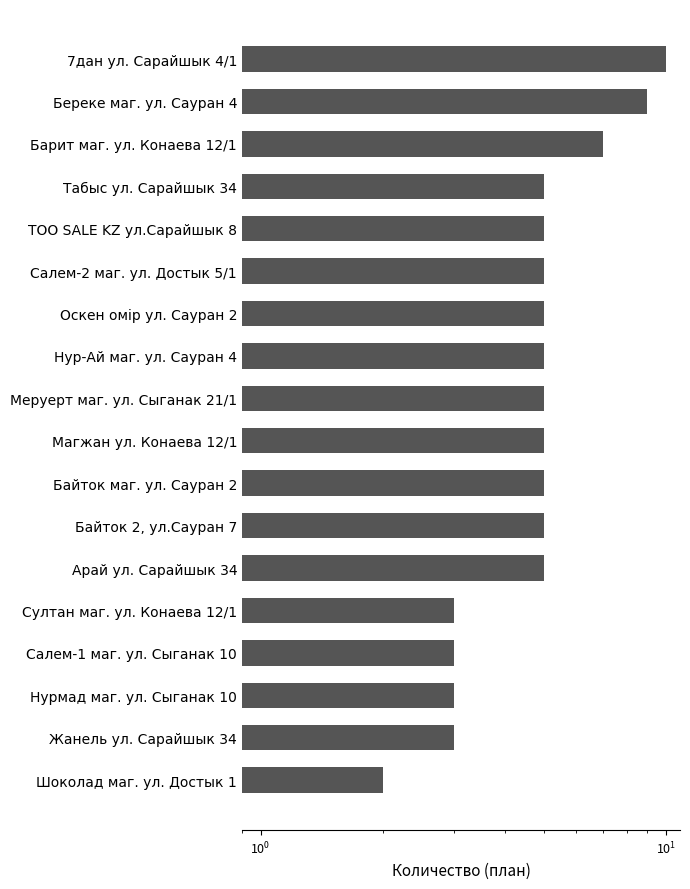

Does the chart contain any negative values?

No